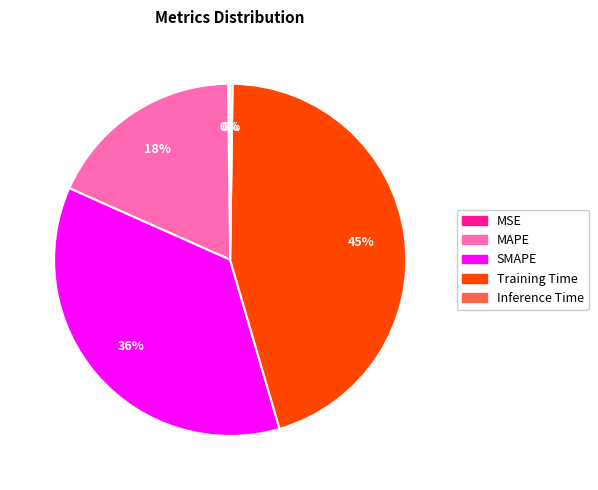

To the nearest percent, what portion does MAPE represent?

18%